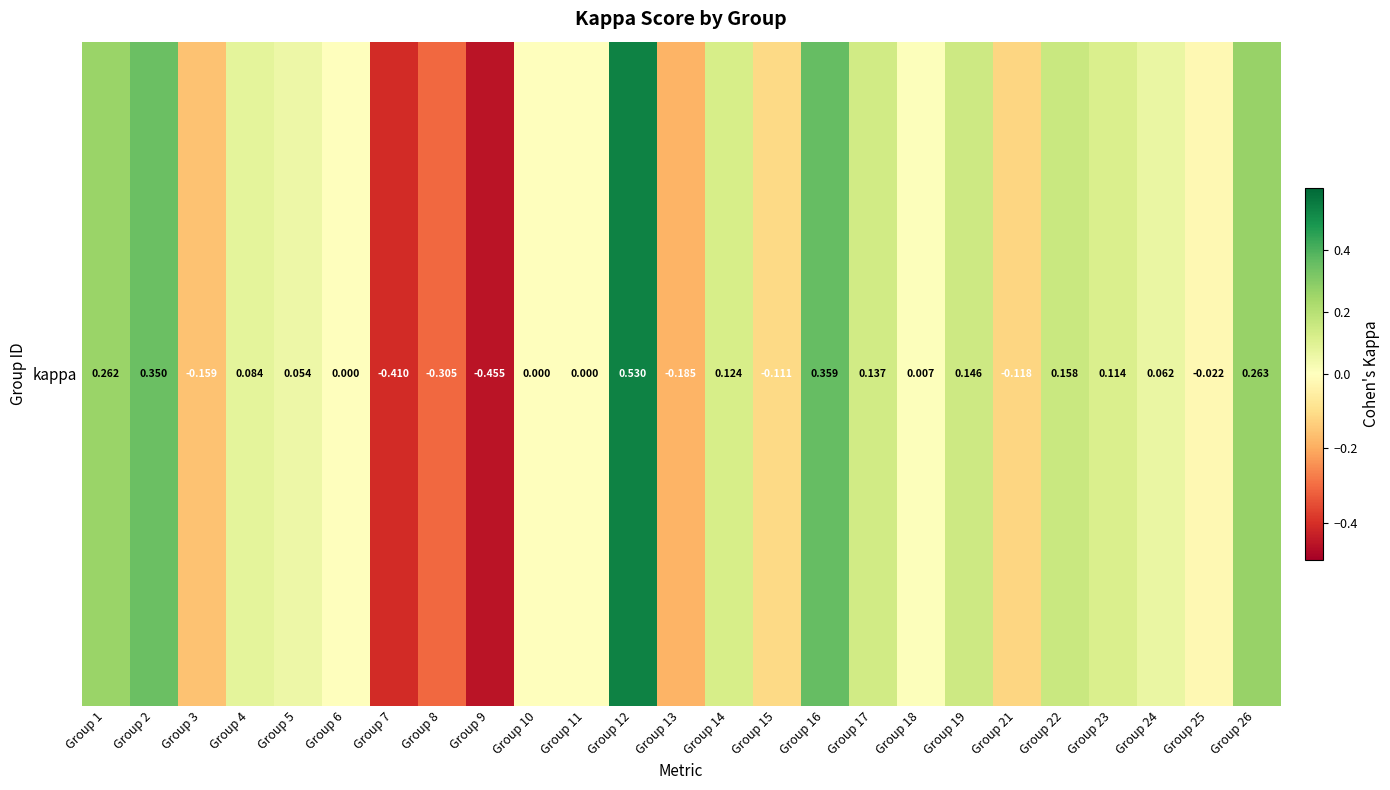

List the labels in order of value, largest first.

Group 12, Group 16, Group 2, Group 26, Group 1, Group 22, Group 19, Group 17, Group 14, Group 23, Group 4, Group 24, Group 5, Group 18, Group 6, Group 10, Group 11, Group 25, Group 15, Group 21, Group 3, Group 13, Group 8, Group 7, Group 9